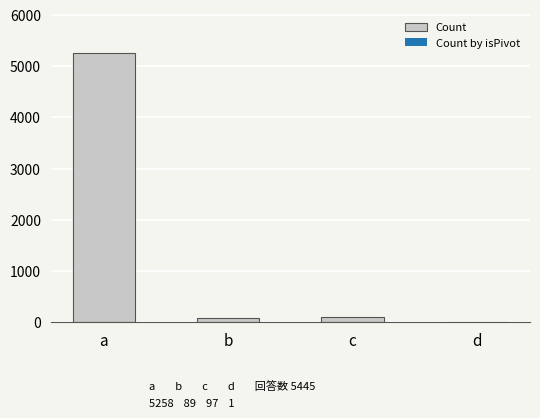

At which category does the chart reach its peak across all series?

a